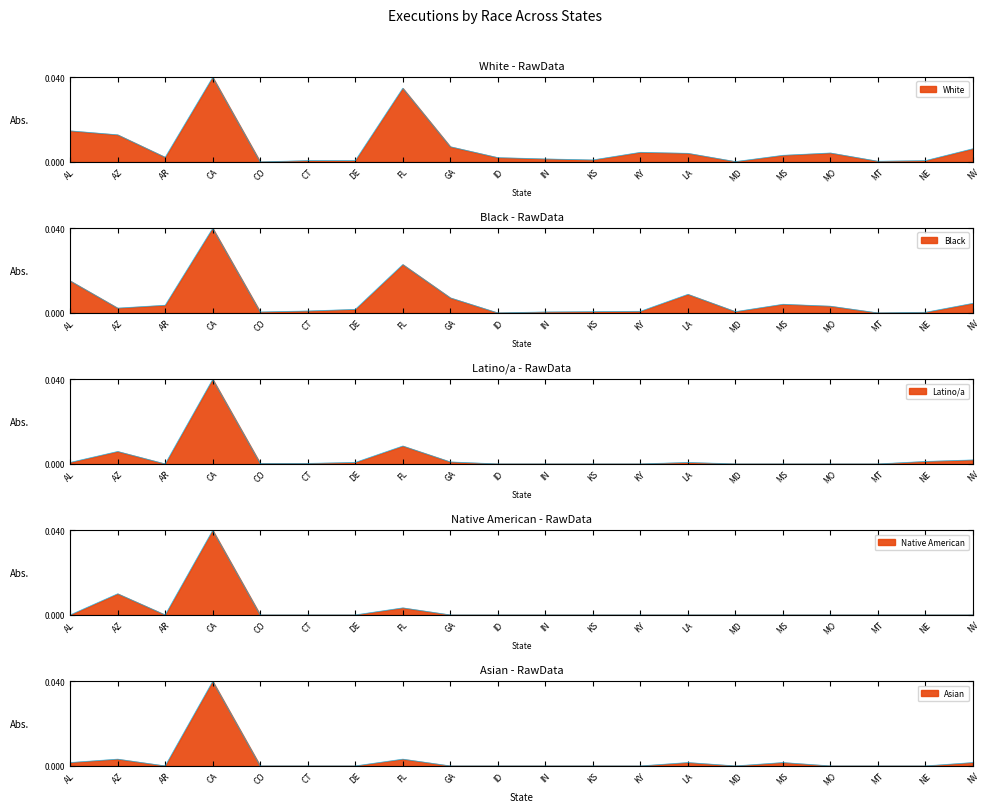

How many interior local valleys does the White series have?

5